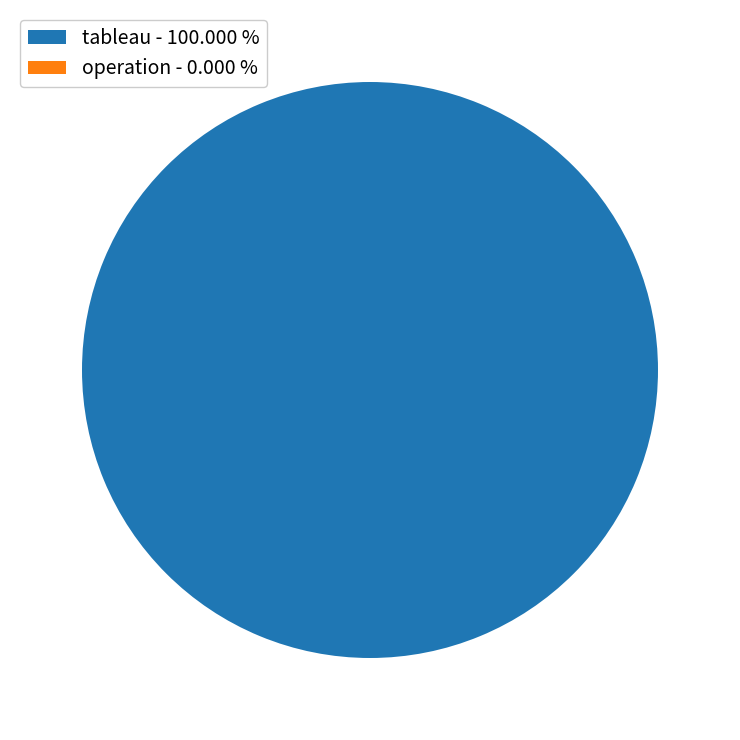

To the nearest percent, what is the average slice percentage?

50%